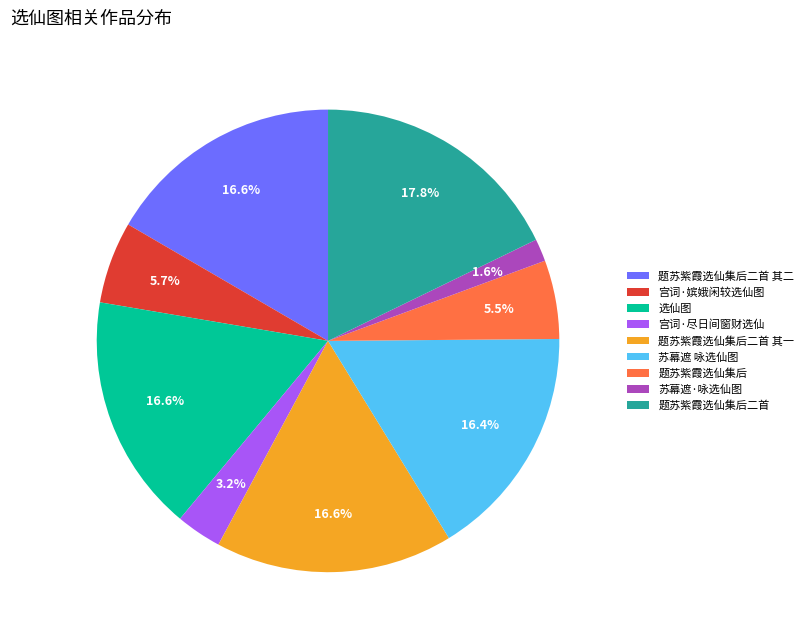

Is there a majority slice in this chart?

No